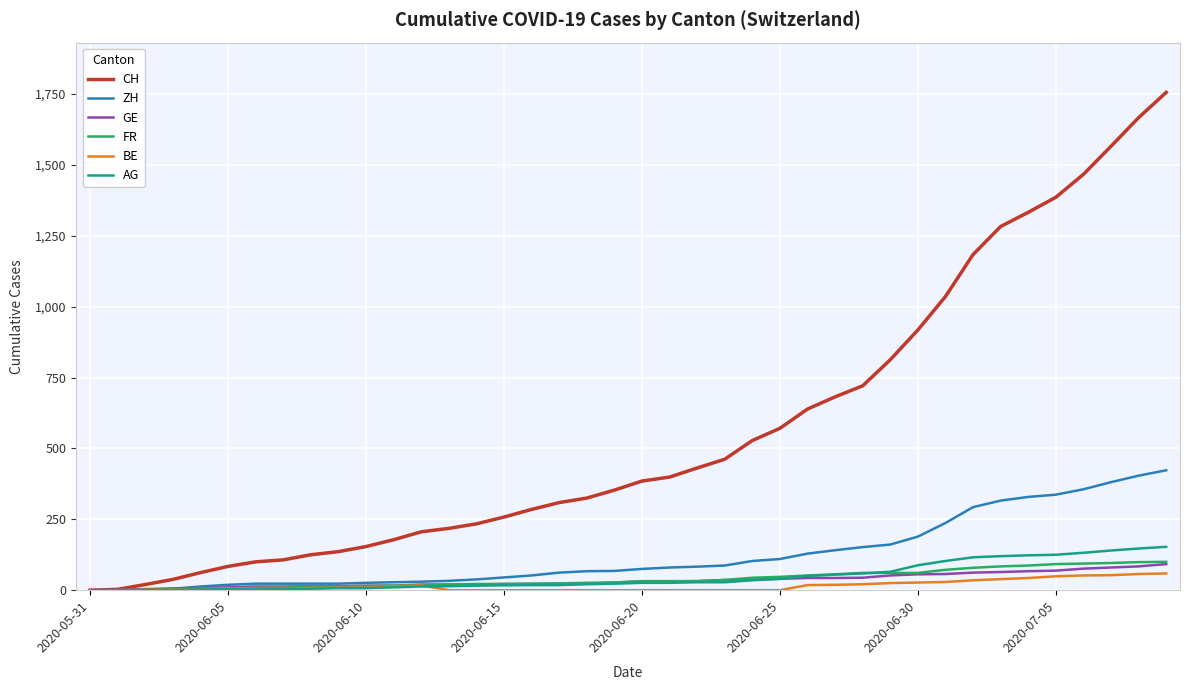

Which series has the largest range (max minus min)?

CH